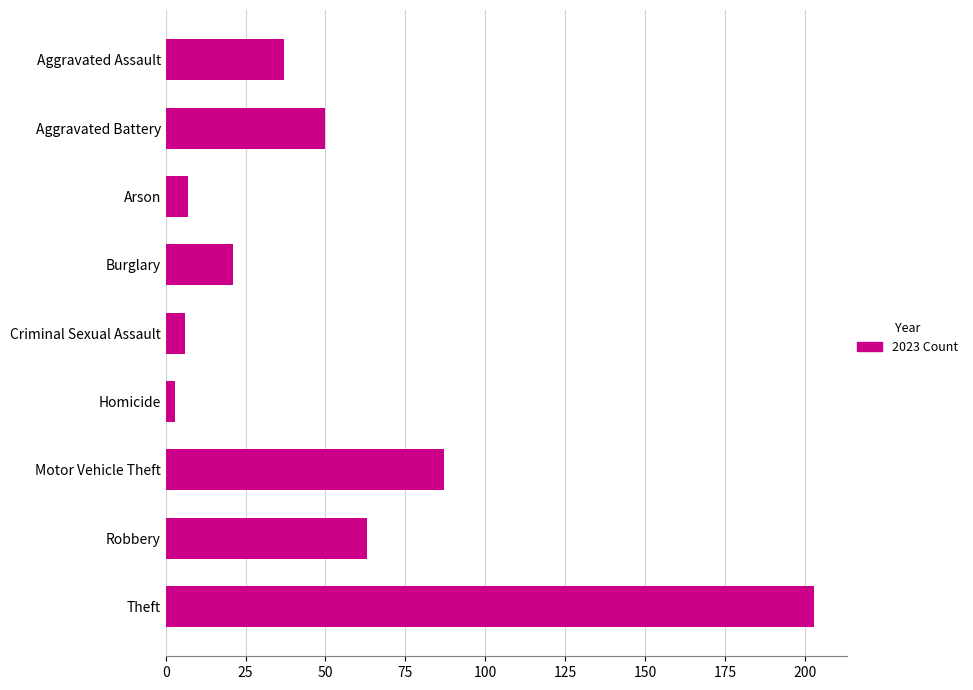

What is the sum of the values at Criminal Sexual Assault and Burglary?

27